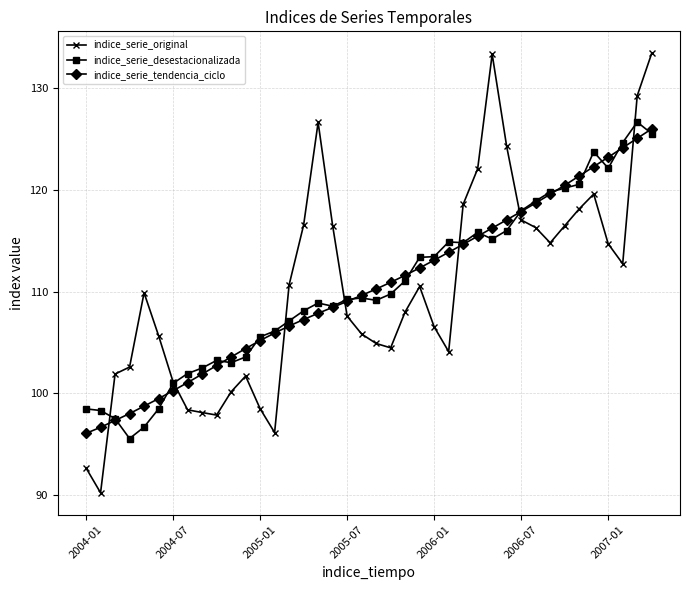

True or false: indice_serie_desestacionalizada and indice_serie_original intersect in this chart.

True